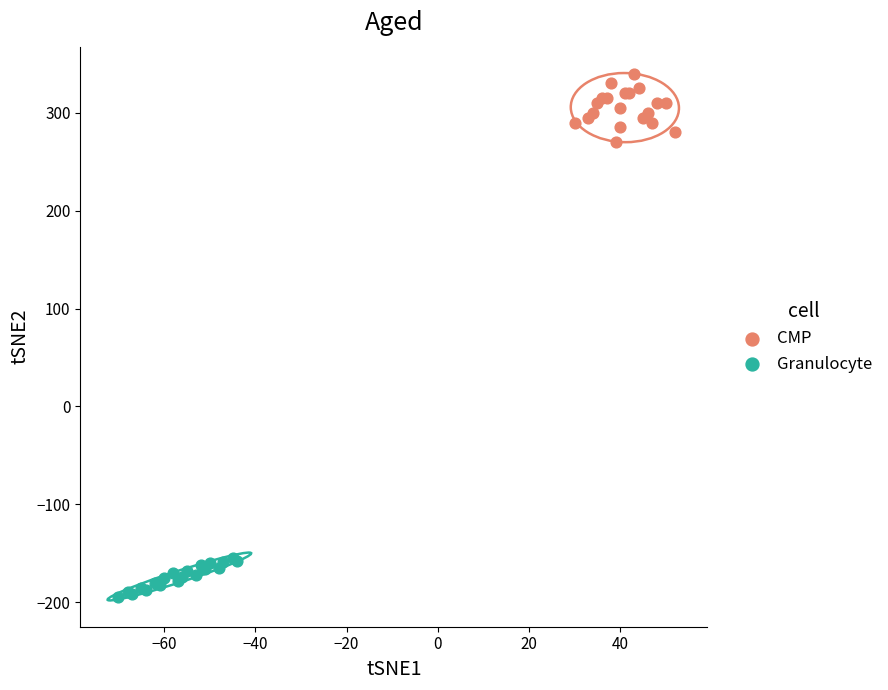

Which series reaches the minimum Y coordinate?

Granulocyte